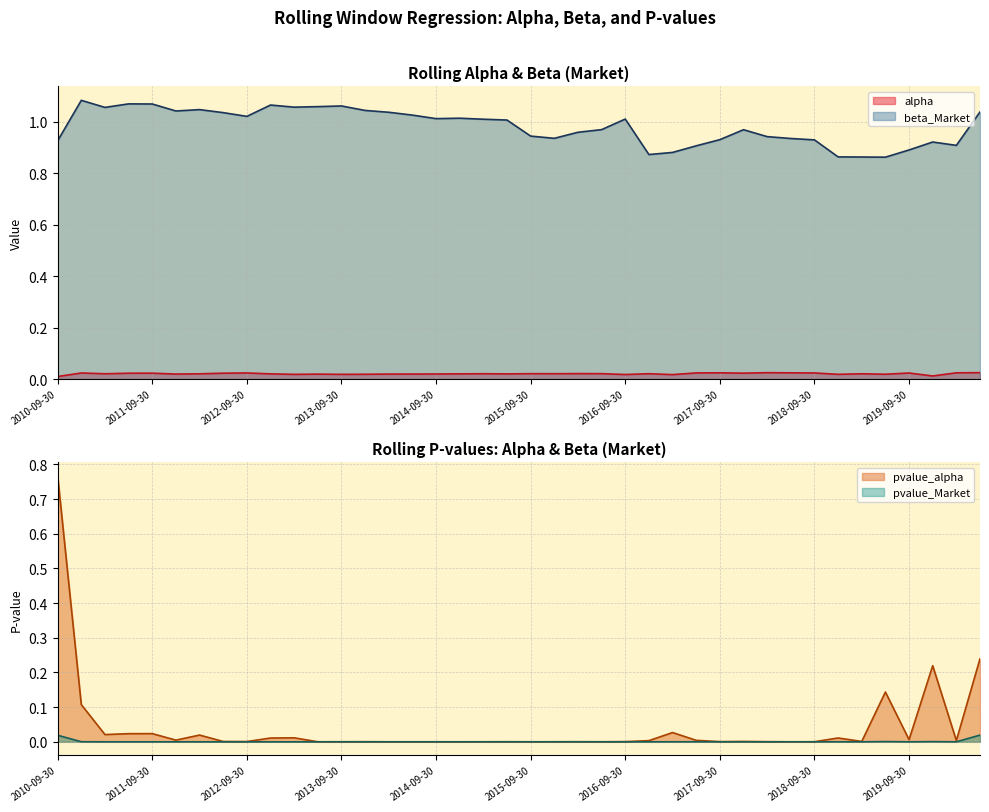

What are all the series names shown in the legend?

alpha, beta_Market, pvalue_alpha, pvalue_Market